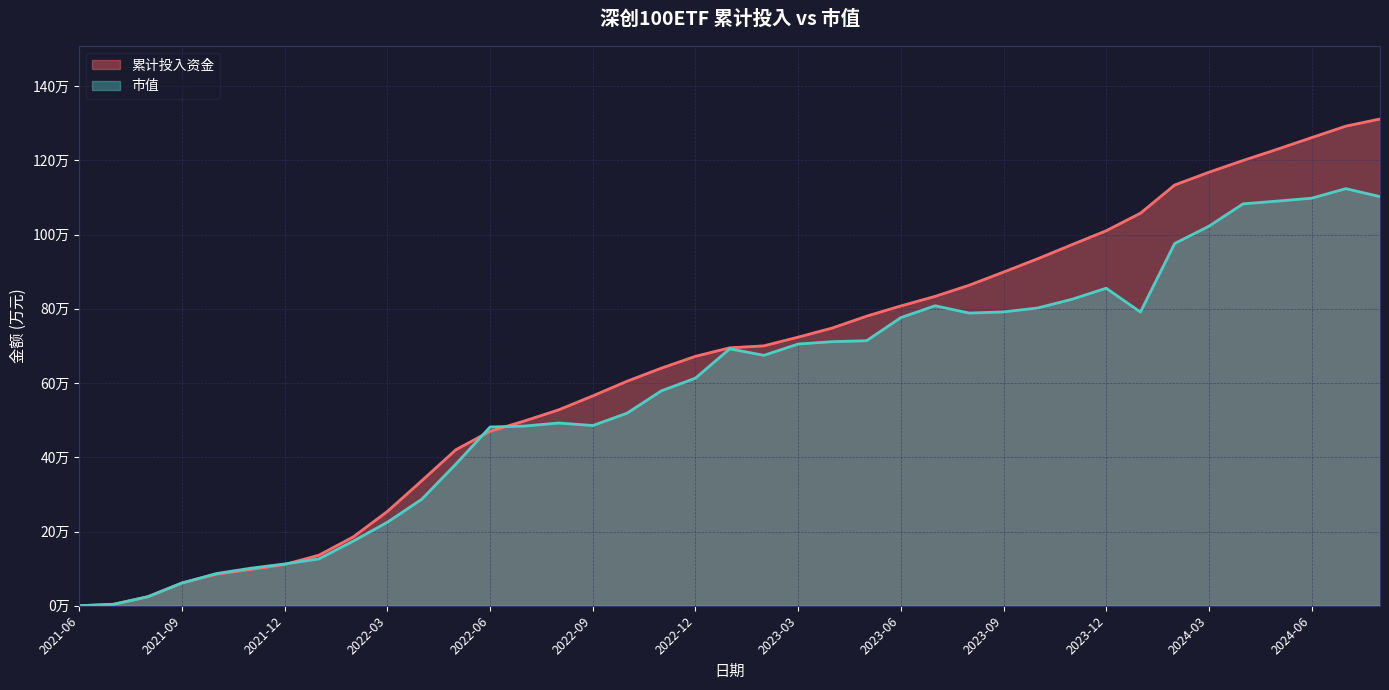

Which series has the largest range (max minus min)?

累计投入资金